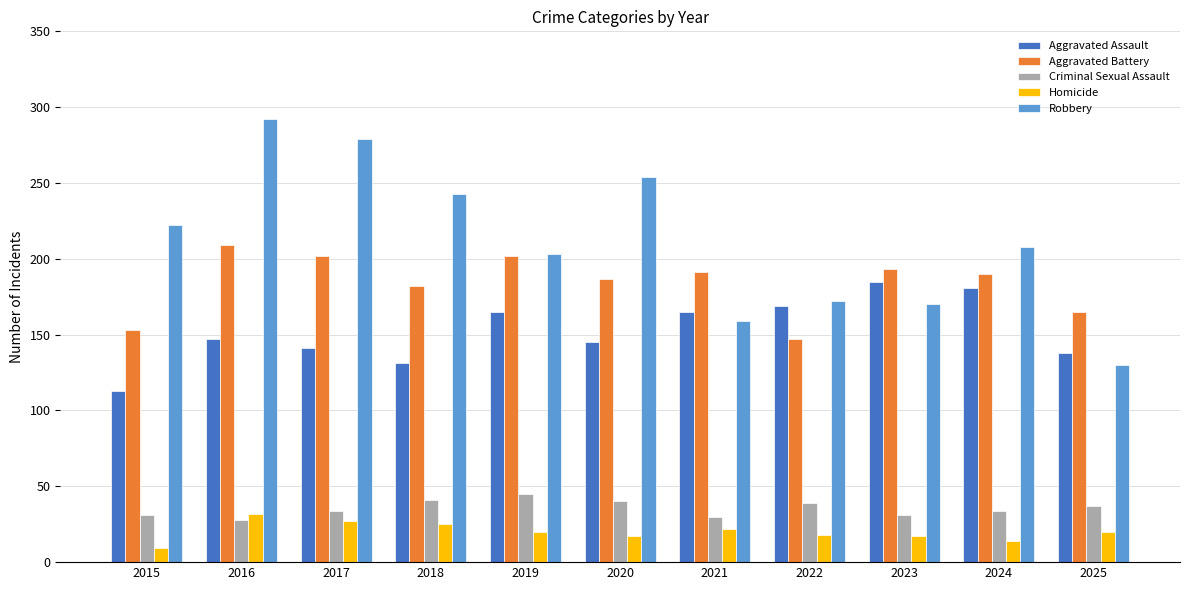

At which category is the sum across all series the highest?

2016